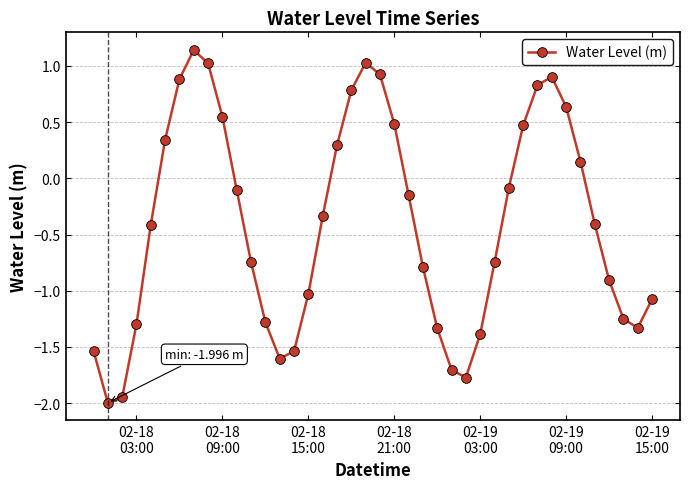

How many interior local peaks (higher than both neighbors) does the data have?

3